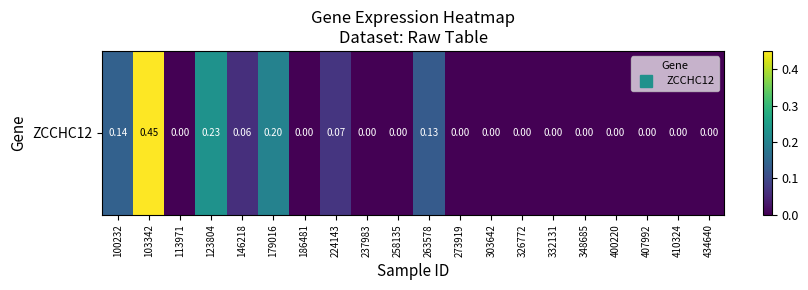

How many categories are shown in the chart?

20